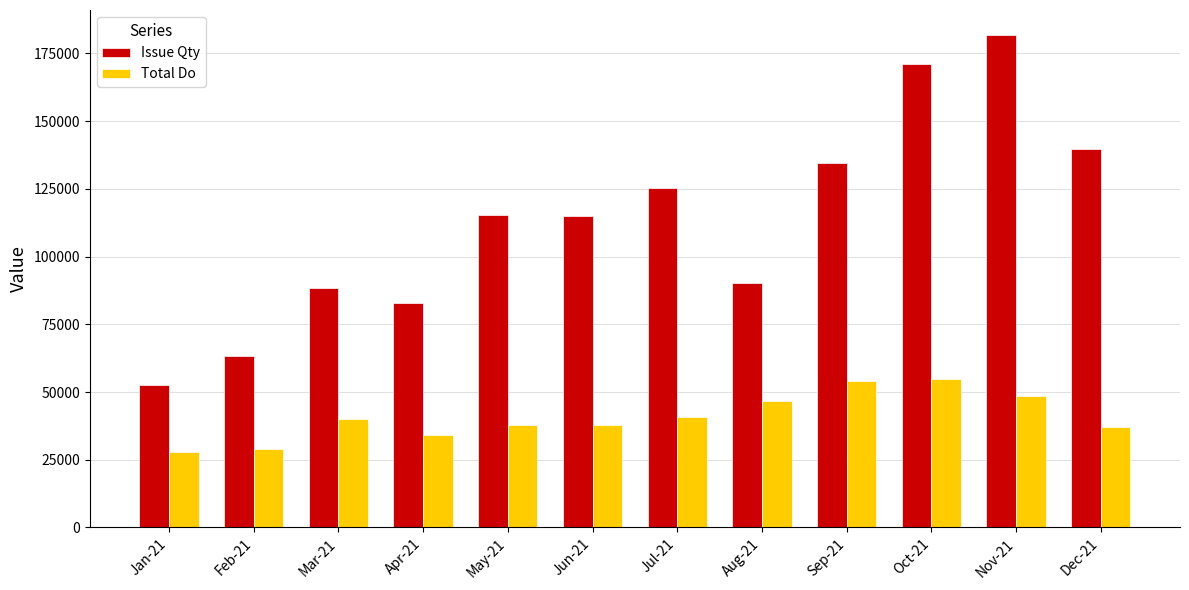

Rank the series by their average value, from lowest to highest.

Total Do, Issue Qty